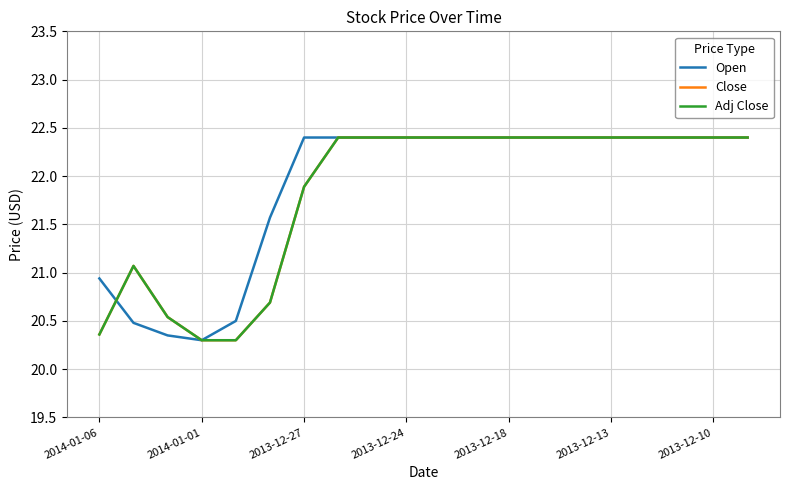

Does the chart have visible grid lines?

Yes